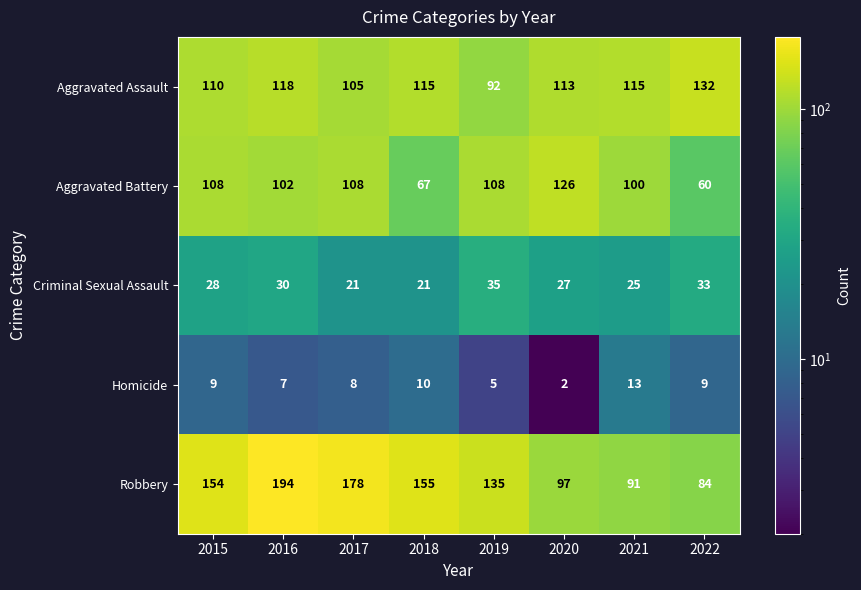

What is the average value of the Robbery series?

136